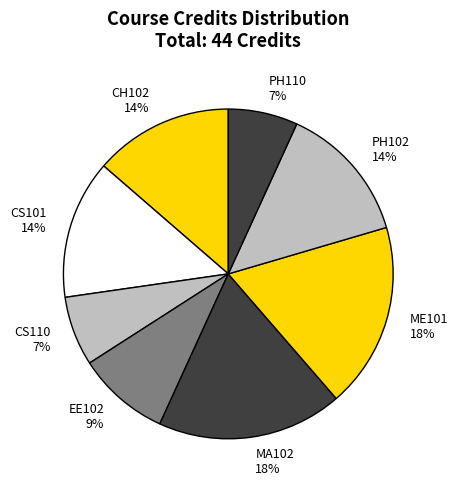

Is it true that CS101 14% is 6% of the pie?

False